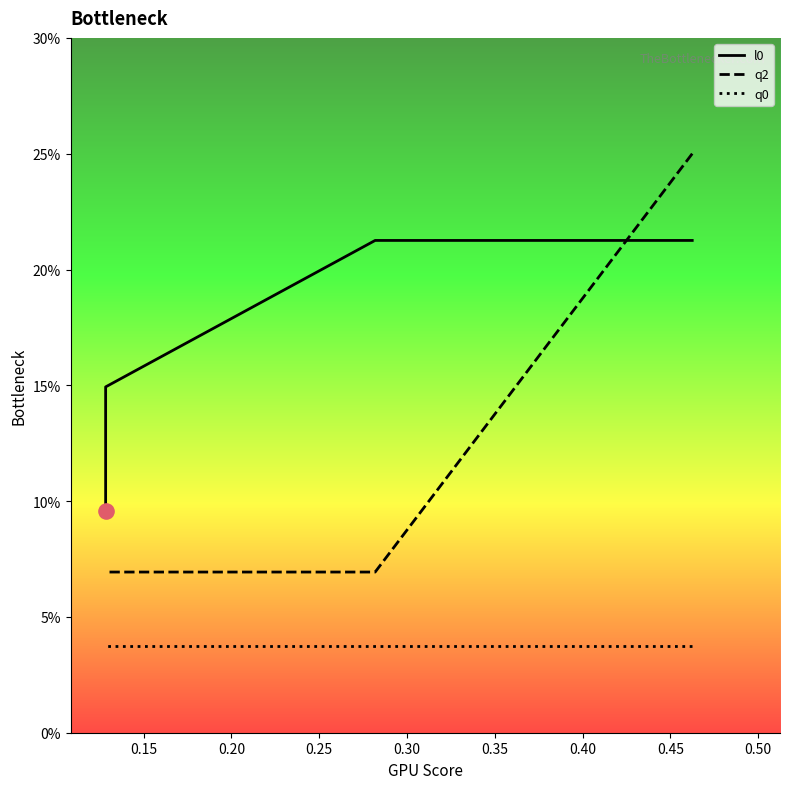

Which series has the largest total across all categories?

l0